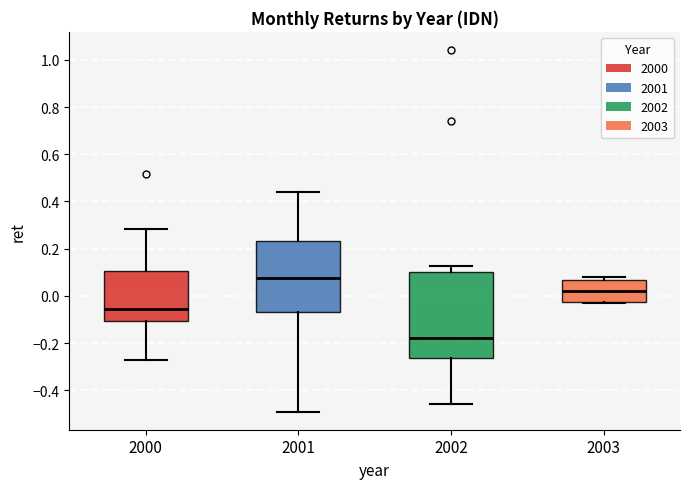

Which box's median line is the highest?

2001